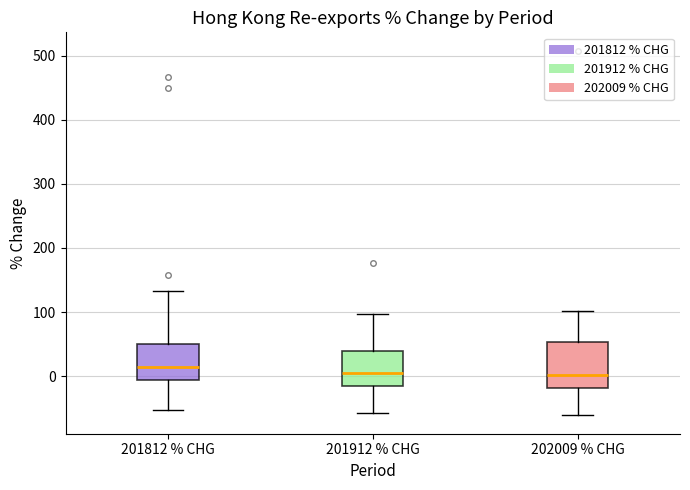

Reading left to right, read every box against the y-axis: the position of its median line, the range the box covers, and the ends of its whiskers. The values are not printed on the chart, so give them approximately, as read against the axis.

201812 % CHG: median 10, box -10 to 50, whiskers -50 to 130
201912 % CHG: median 0, box -20 to 40, whiskers -60 to 100
202009 % CHG: median 0, box -20 to 50, whiskers -60 to 100